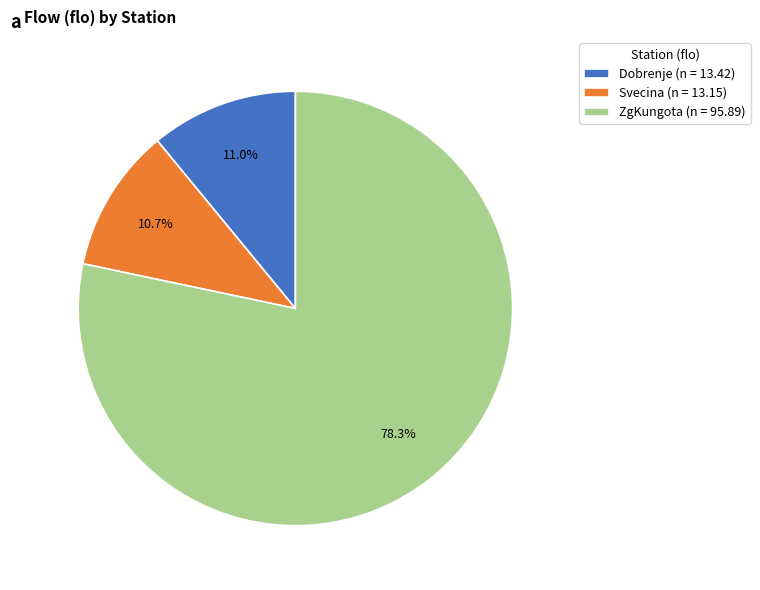

To the nearest percent, what is the difference between the largest and smallest slice percentages?

68%